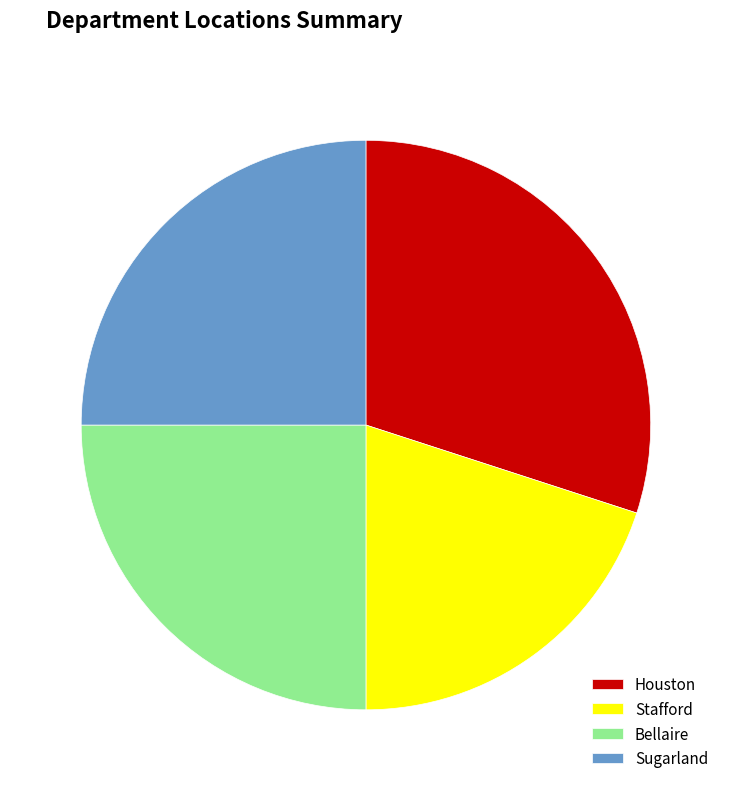

Is it true that Stafford is 20% of the pie?

True